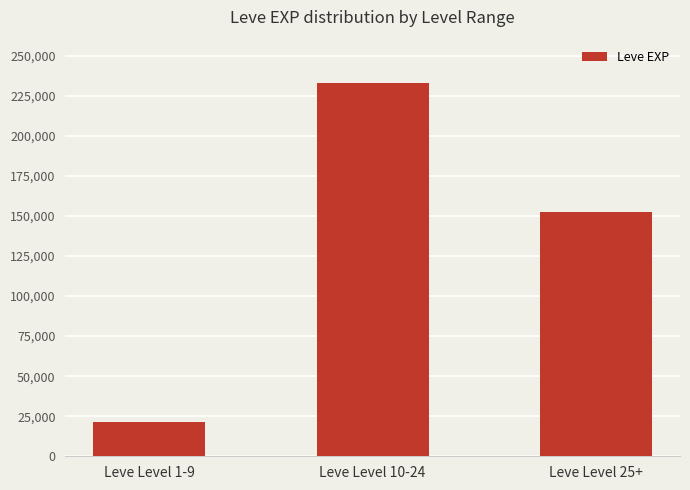

How many bars are there in total?

3